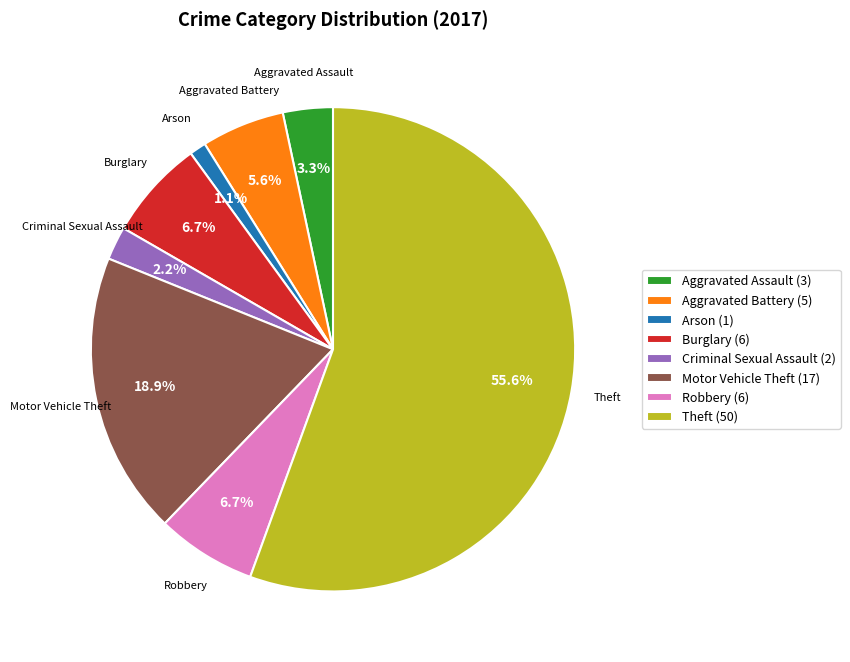

To the nearest percent, what percentage of the pie is Robbery?

7%